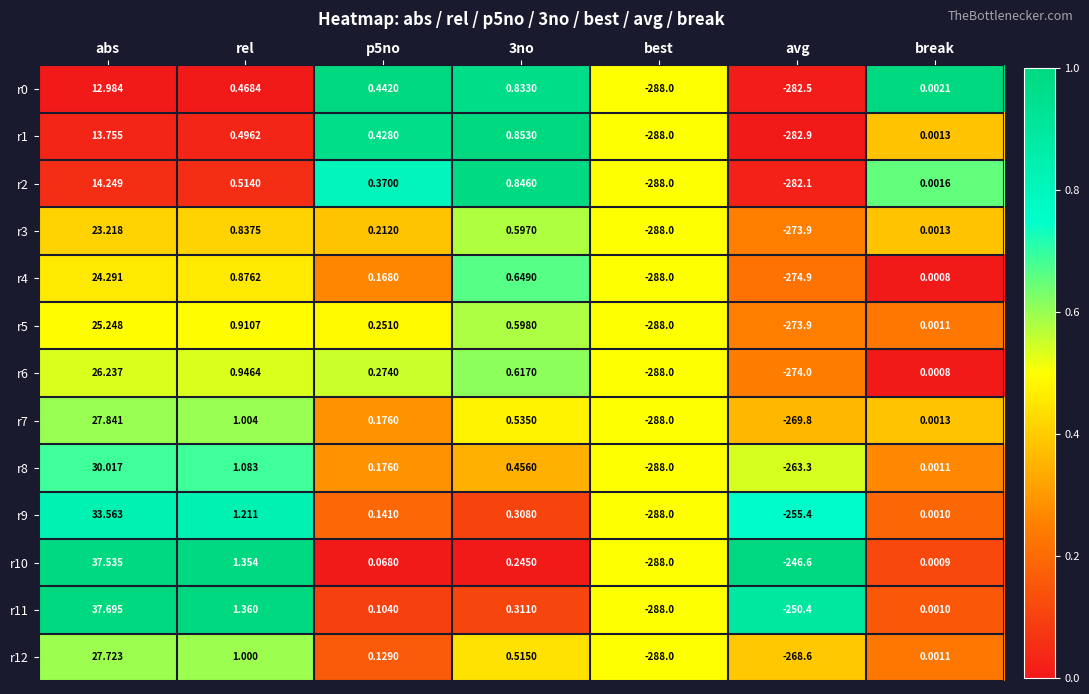

Where is r11 nearest to the value -125?

break